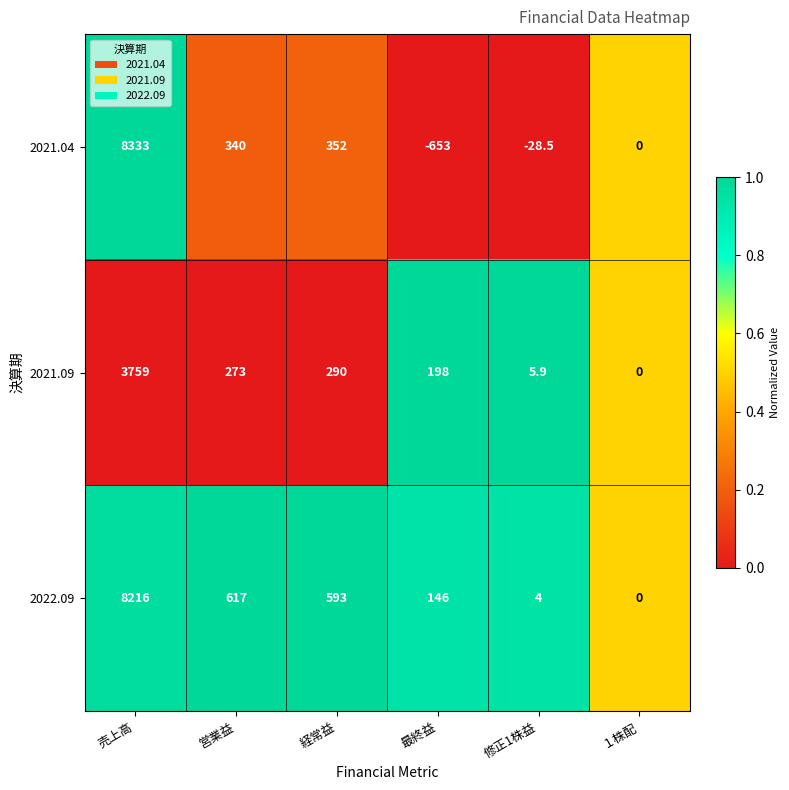

At which category does the chart reach its peak across all series?

売上高